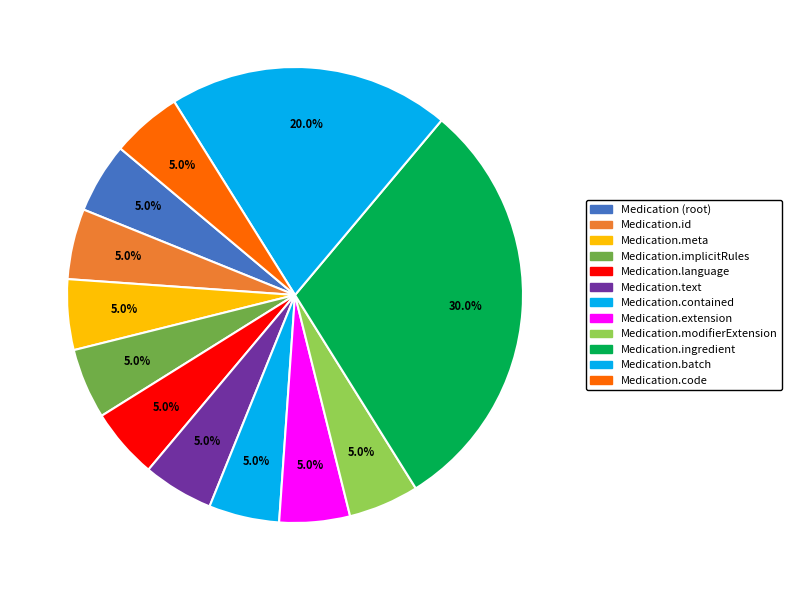

Does Medication.code represent more than half of the total?

No